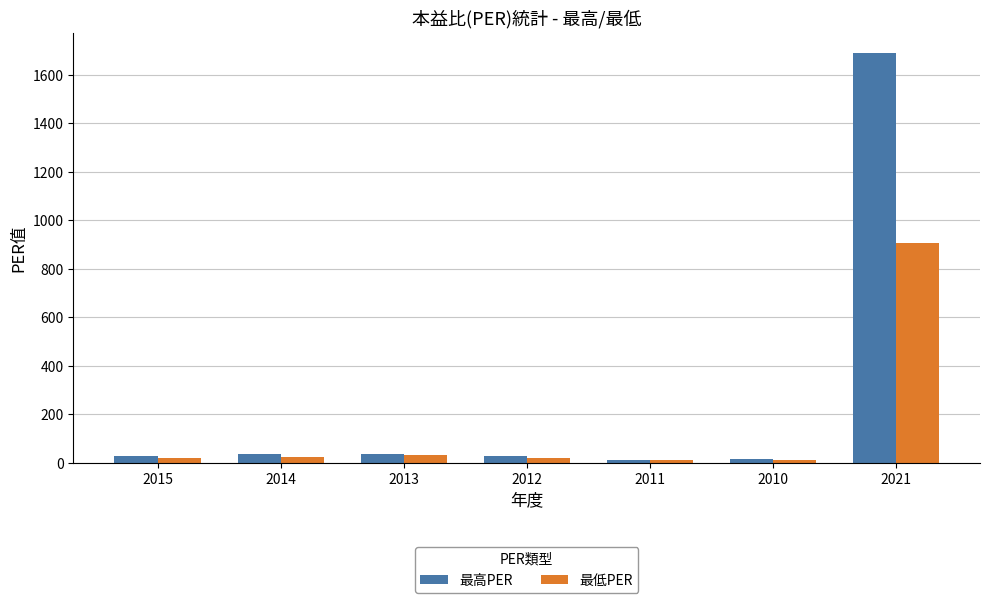

What is the approximate value of 最高PER at 2012?

27.8